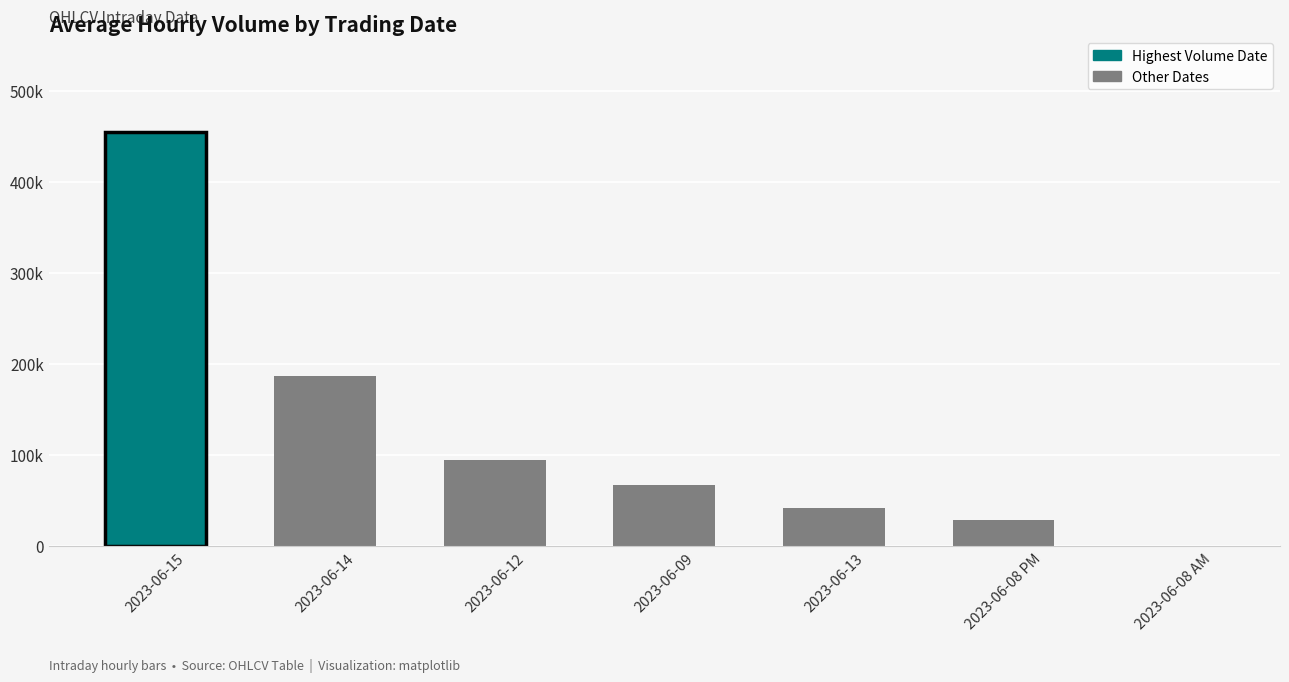

How many values are below 67348?

3